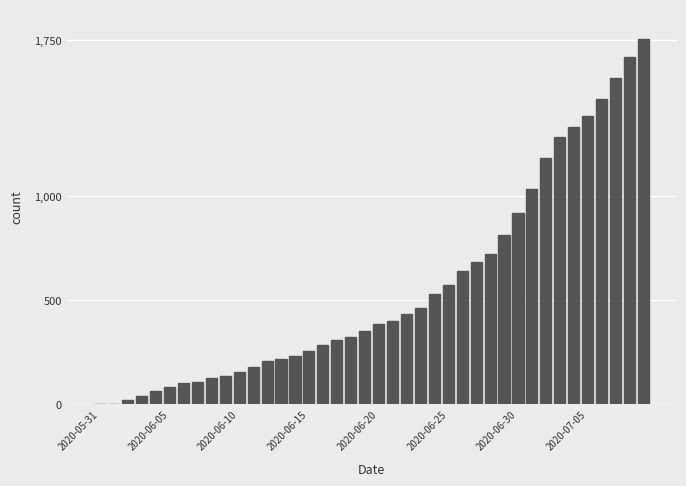

What is the sum of all values?

22422